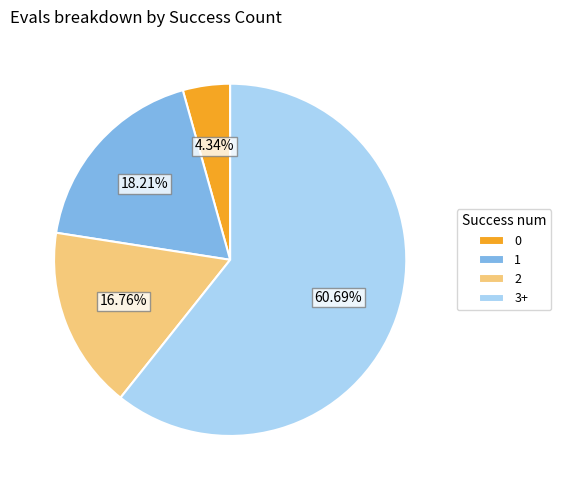

What is the ratio of the value at 2 to the value at 1?

0.9